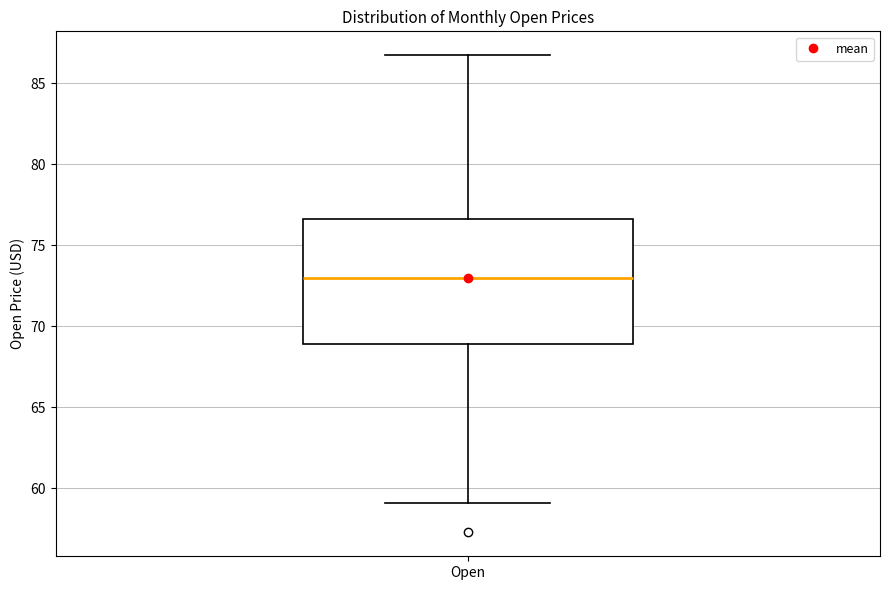

Where is the lower edge of the box for Open on the y-axis? The values are not printed on the chart, so give them approximately, as read against the axis.

69.0